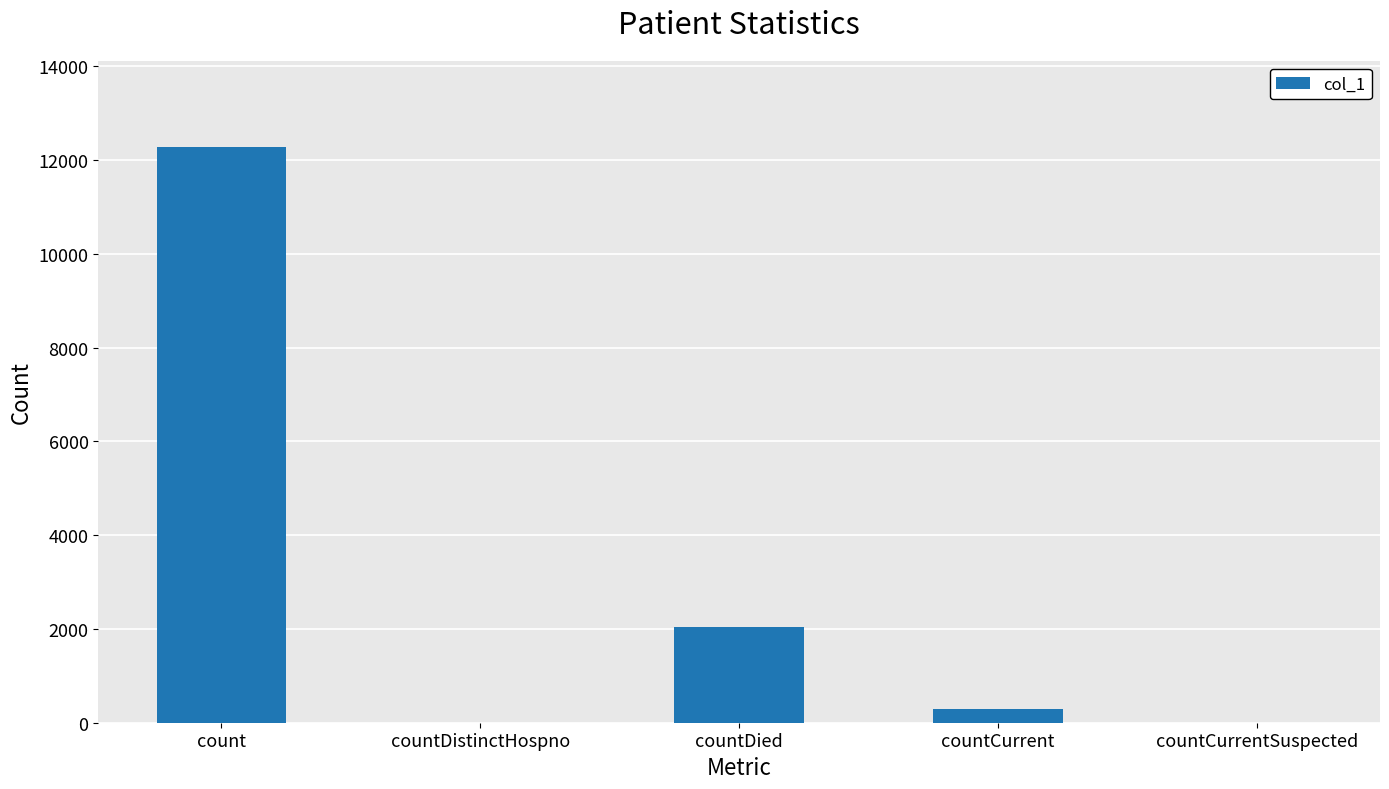

What is the maximum value shown in the chart?

12278